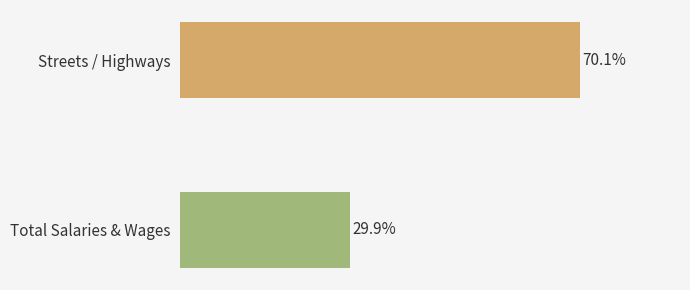

Are the bars horizontal?

Yes